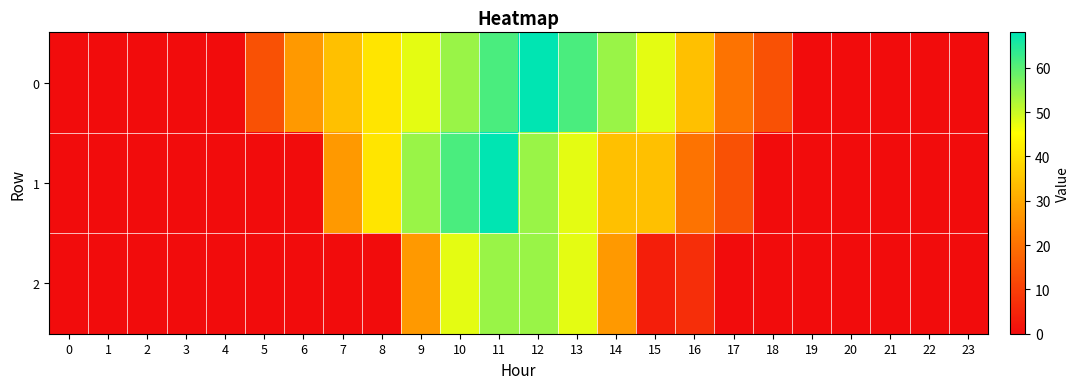

Which has a higher value, 11 or 16?

11